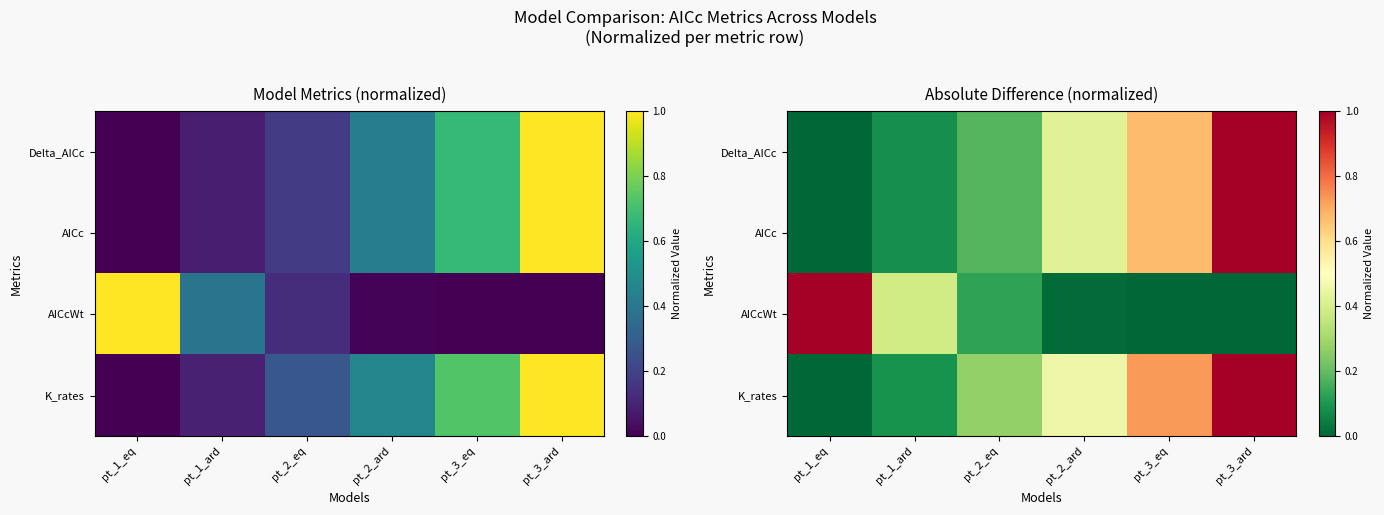

Between pt_3_eq and pt_3_ard, which is larger?

pt_3_ard